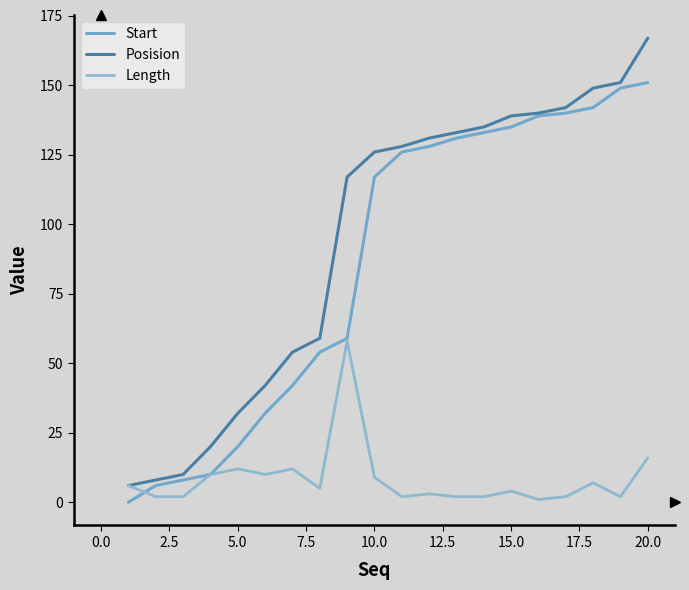

How many lines are shown in the chart?

3